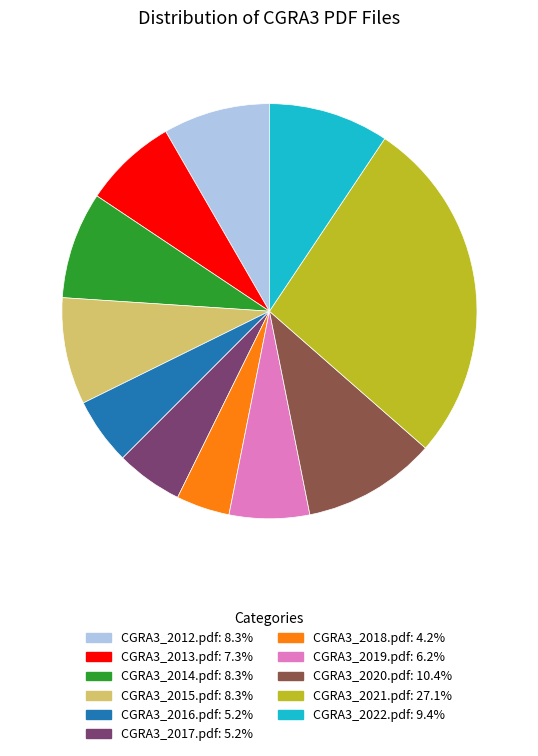

Combined, do CGRA3_2014.pdf and CGRA3_2020.pdf account for over 50%?

No